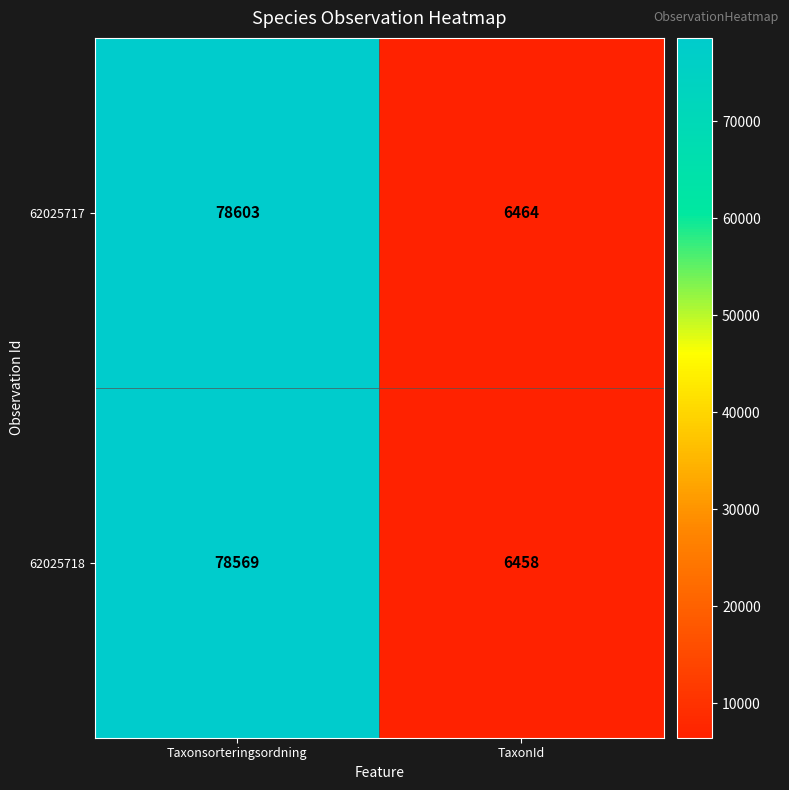

Reading left to right, transcribe all the data shown in this chart.

62025717: Taxonsorteringsordning=78603	TaxonId=6464
62025718: Taxonsorteringsordning=78569	TaxonId=6458